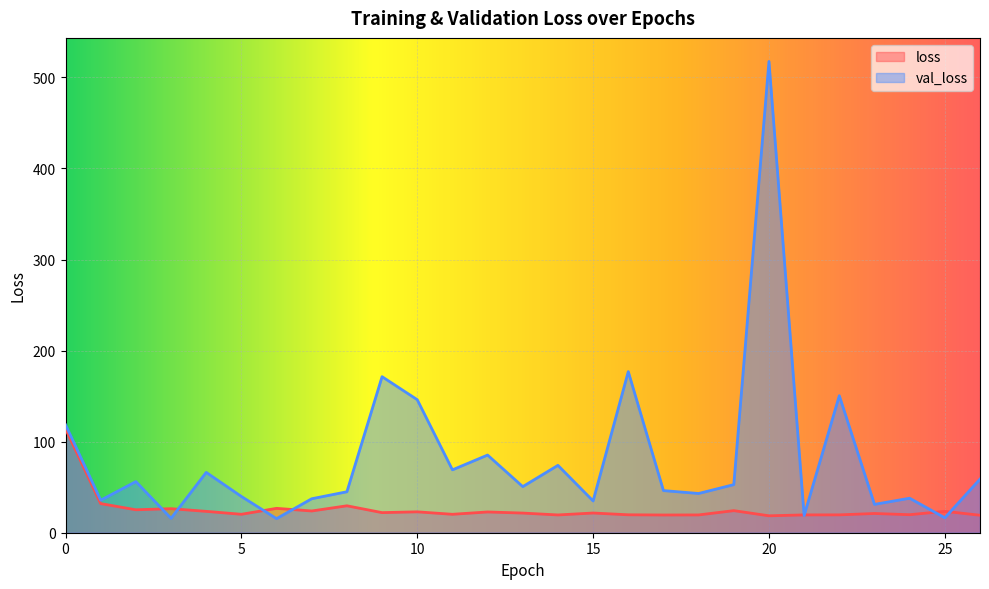

Where is loss nearest to the value 66?

1